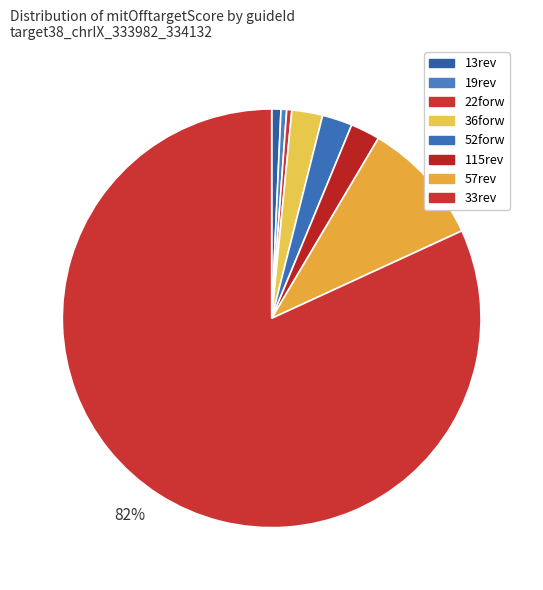

Count the number of slices in the pie.

8